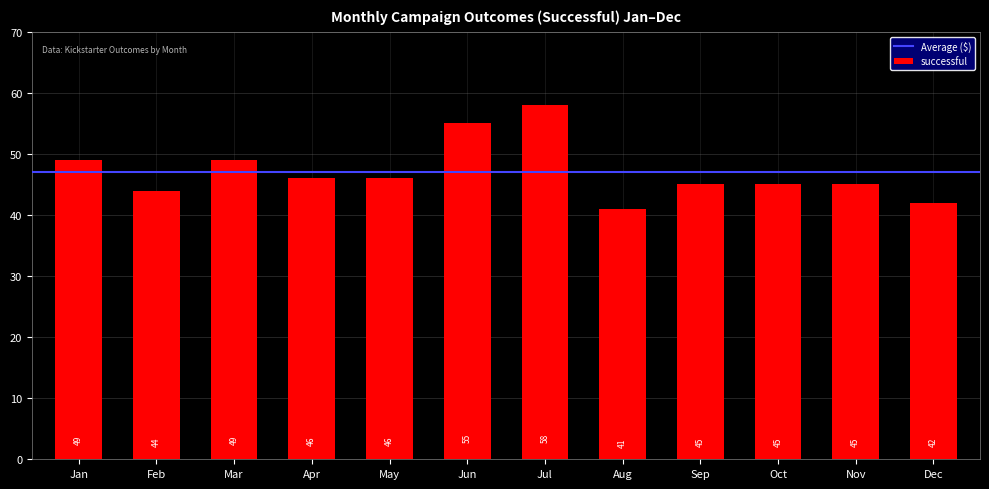

Which category has the lowest value across all series?

Aug